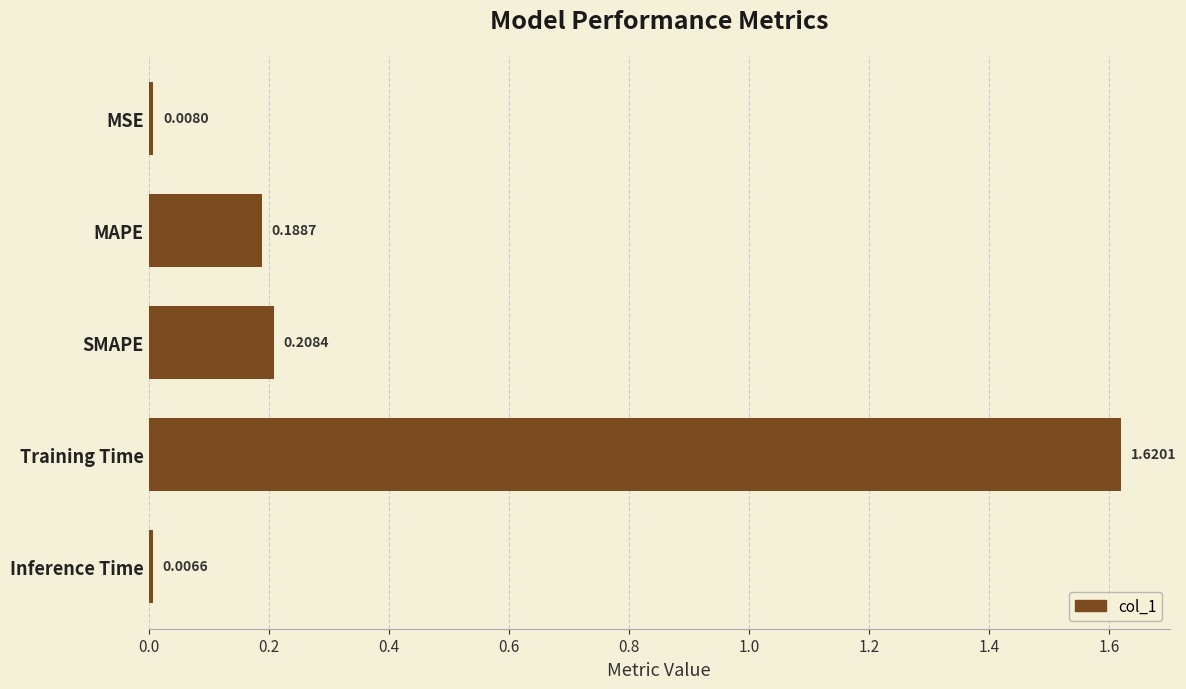

Where is the data nearest to the value 0?

Inference Time